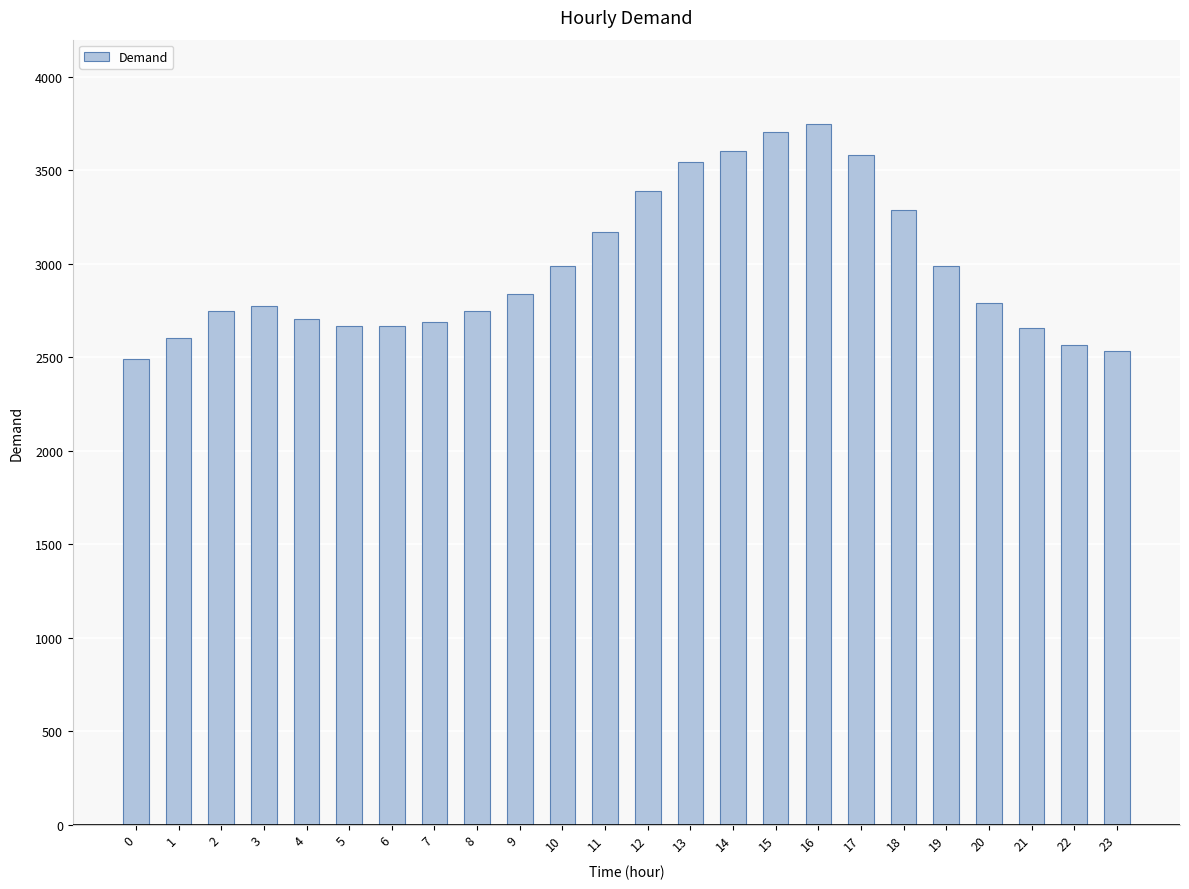

What is the average value?

2979